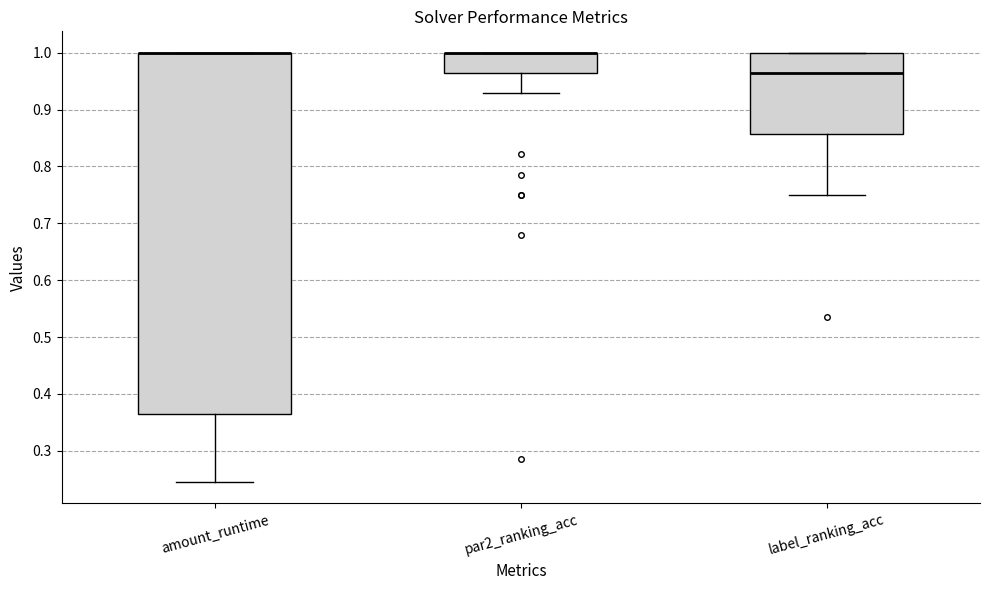

Comparing the boxes themselves (not the whiskers), which one is the tallest?

amount_runtime